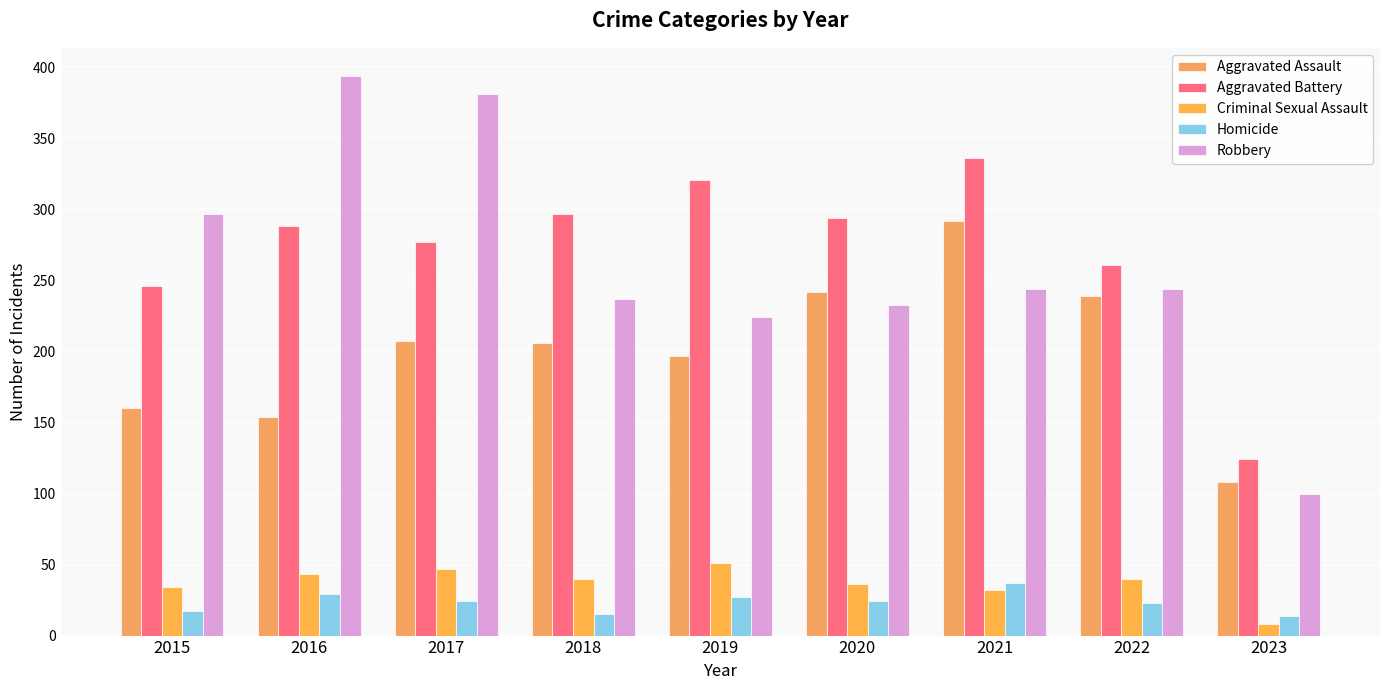

At which label is Robbery closest to 247?

2021